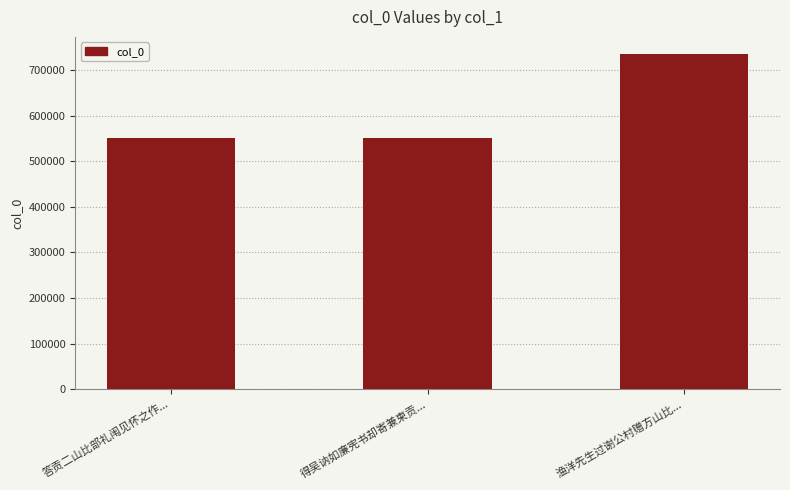

What is the minimum value shown in the chart?

552149